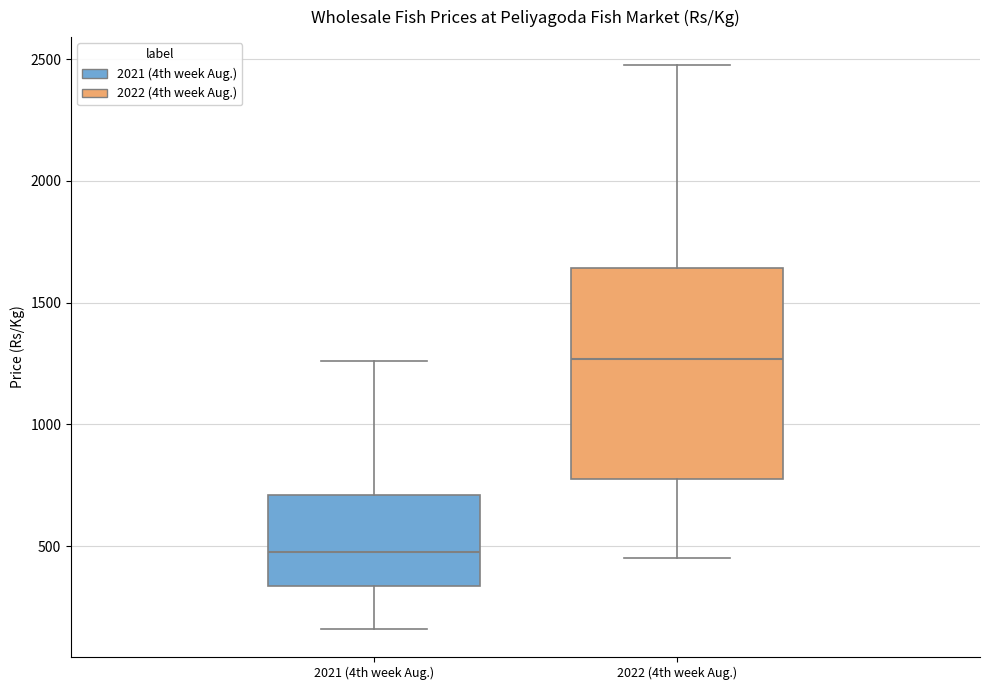

Where does the median line of the box for 2022 (4th week Aug.) sit on the y-axis? The values are not printed on the chart, so give them approximately, as read against the axis.

1250